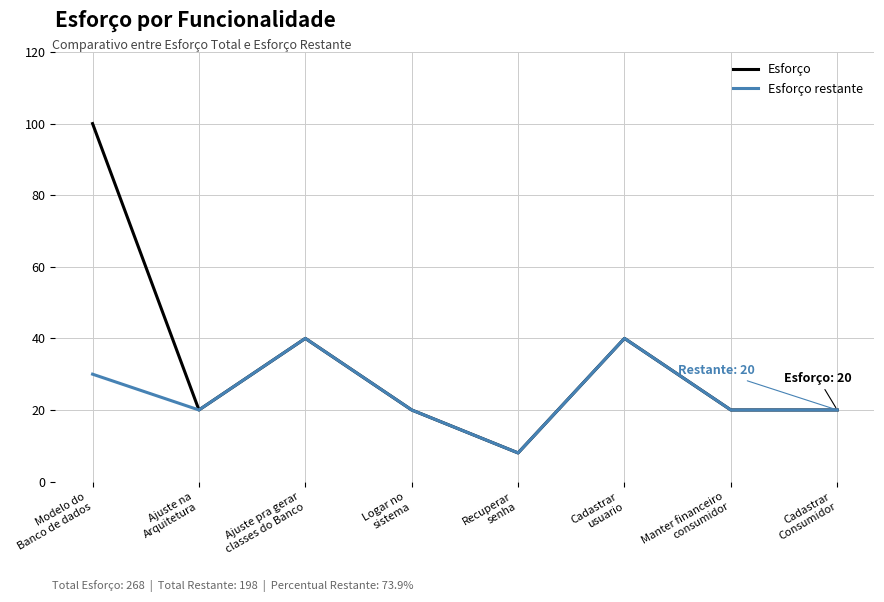

Rank the series by their average value, from highest to lowest.

Esforço, Esforço restante